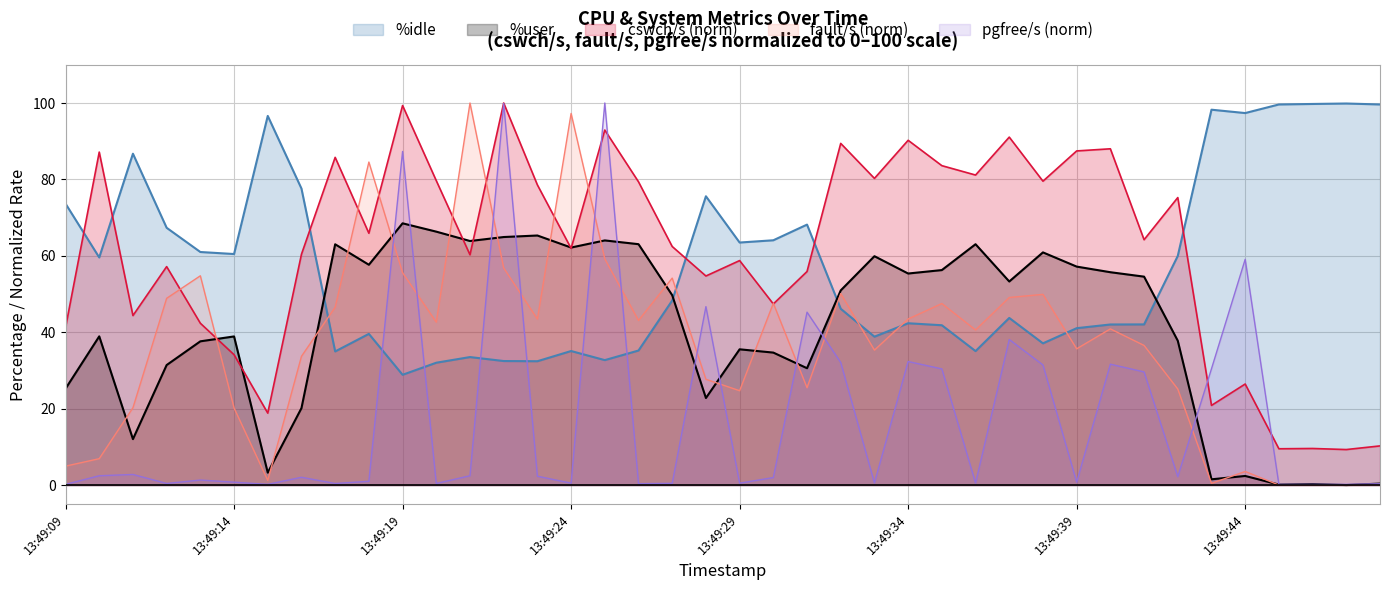

Rank the categories by pgfree/s value from lowest to highest.

13:49:45, 13:49:47, 13:49:09, 13:49:46, 13:49:15, 13:49:48, 13:49:26, 13:49:20, 13:49:17, 13:49:12, 13:49:27, 13:49:29, 13:49:24, 13:49:36, 13:49:33, 13:49:39, 13:49:14, 13:49:18, 13:49:13, 13:49:30, 13:49:16, 13:49:42, 13:49:23, 13:49:10, 13:49:21, 13:49:11, 13:49:41, 13:49:35, 13:49:43, 13:49:38, 13:49:40, 13:49:32, 13:49:34, 13:49:37, 13:49:31, 13:49:28, 13:49:44, 13:49:19, 13:49:22, 13:49:25